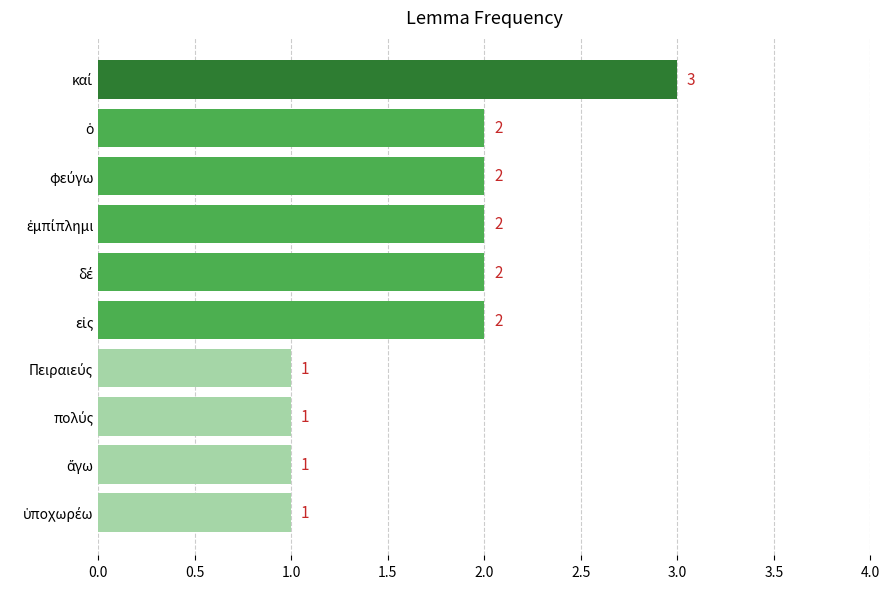

What is the maximum value shown in the chart?

3